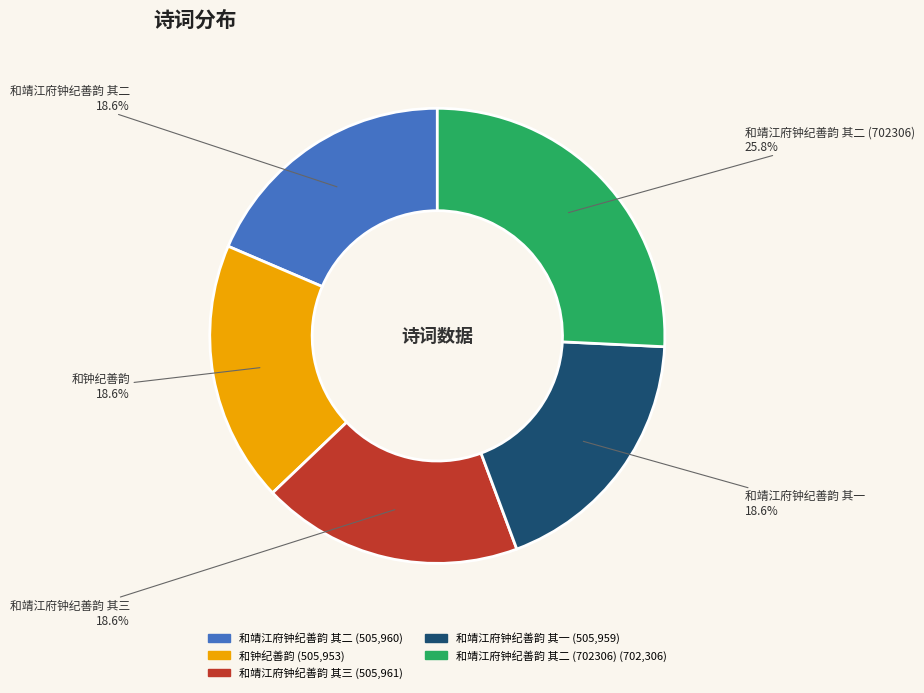

Which slice is the largest?

和靖江府钟纪善韵 其二 (702306)